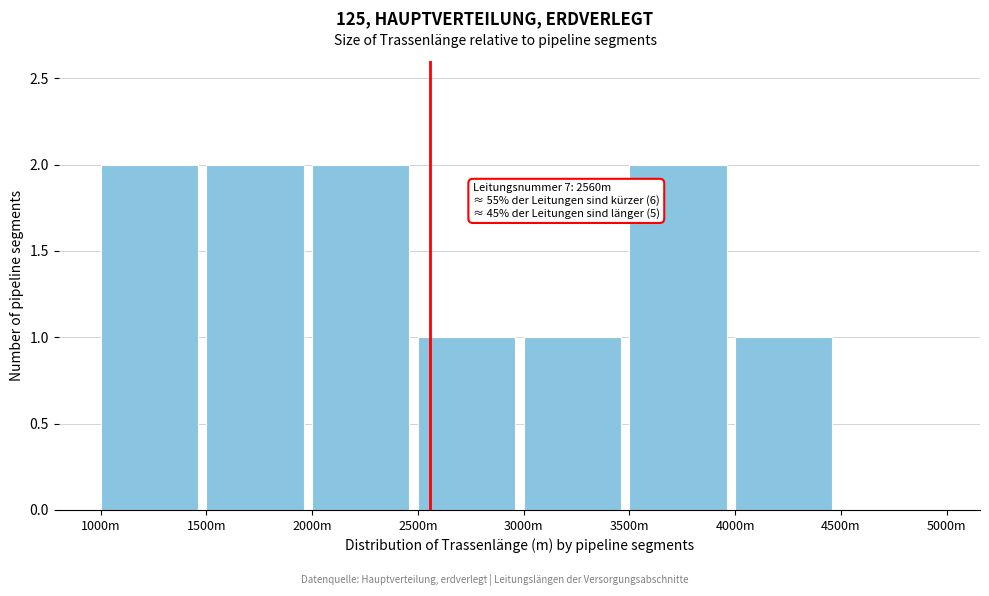

Reading left to right, extract all data points from this chart.

1000m=2	1500m=2	2000m=2	2500m=1	3000m=1	3500m=2	4000m=1	4500m=0